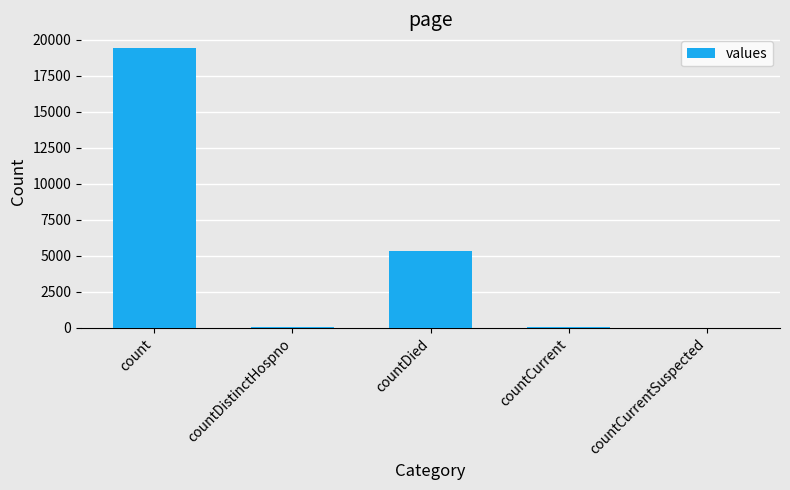

Does the chart contain stacked bars?

No